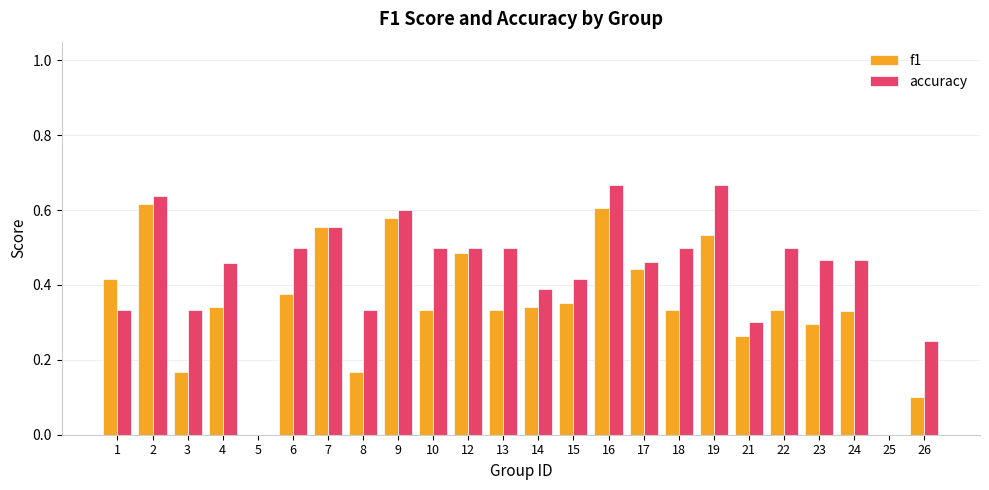

Which series has the largest range (max minus min)?

accuracy